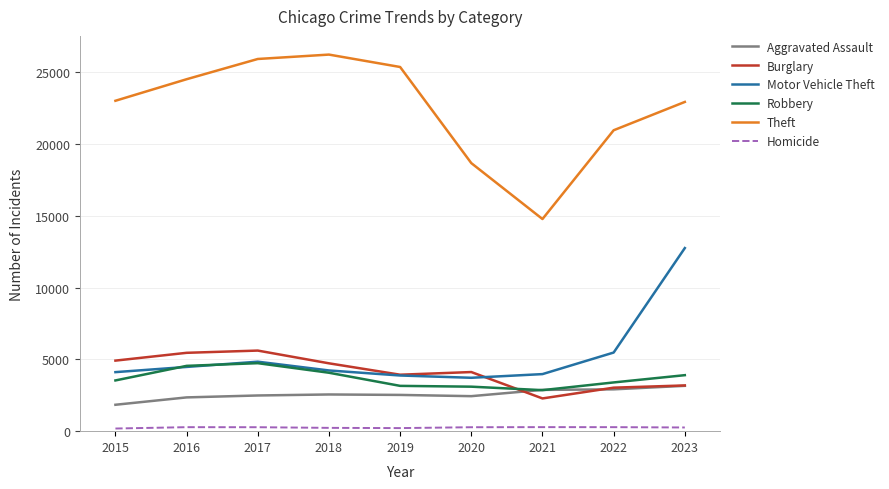

What is the maximum value for Robbery?

4734